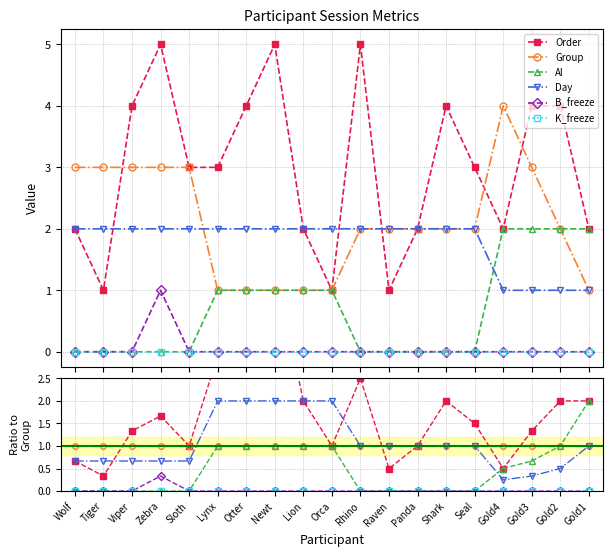

Reading left to right, transcribe all the data shown in this chart.

Order: Wolf=0.7	Tiger=0.3	Viper=1.3	Zebra=1.7	Sloth=1.0	Lynx=3.0	Otter=4.0	Newt=5.0	Lion=2.0	Orca=1.0	Rhino=2.5	Raven=0.5	Panda=1.0	Shark=2.0	Seal=1.5	Gold4=0.5	Gold3=1.3	Gold2=2.0	Gold1=2.0
Group: Wolf=1.0	Tiger=1.0	Viper=1.0	Zebra=1.0	Sloth=1.0	Lynx=1.0	Otter=1.0	Newt=1.0	Lion=1.0	Orca=1.0	Rhino=1.0	Raven=1.0	Panda=1.0	Shark=1.0	Seal=1.0	Gold4=1.0	Gold3=1.0	Gold2=1.0	Gold1=1.0
AI: Wolf=0.0	Tiger=0.0	Viper=0.0	Zebra=0.0	Sloth=0.0	Lynx=1.0	Otter=1.0	Newt=1.0	Lion=1.0	Orca=1.0	Rhino=0.0	Raven=0.0	Panda=0.0	Shark=0.0	Seal=0.0	Gold4=0.5	Gold3=0.7	Gold2=1.0	Gold1=2.0
Day: Wolf=0.7	Tiger=0.7	Viper=0.7	Zebra=0.7	Sloth=0.7	Lynx=2.0	Otter=2.0	Newt=2.0	Lion=2.0	Orca=2.0	Rhino=1.0	Raven=1.0	Panda=1.0	Shark=1.0	Seal=1.0	Gold4=0.2	Gold3=0.3	Gold2=0.5	Gold1=1.0
B_freeze: Wolf=0.0	Tiger=0.0	Viper=0.0	Zebra=0.3	Sloth=0.0	Lynx=0.0	Otter=0.0	Newt=0.0	Lion=0.0	Orca=0.0	Rhino=0.0	Raven=0.0	Panda=0.0	Shark=0.0	Seal=0.0	Gold4=0.0	Gold3=0.0	Gold2=0.0	Gold1=0.0
K_freeze: Wolf=0.0	Tiger=0.0	Viper=0.0	Zebra=0.0	Sloth=0.0	Lynx=0.0	Otter=0.0	Newt=0.0	Lion=0.0	Orca=0.0	Rhino=0.0	Raven=0.0	Panda=0.0	Shark=0.0	Seal=0.0	Gold4=0.0	Gold3=0.0	Gold2=0.0	Gold1=0.0